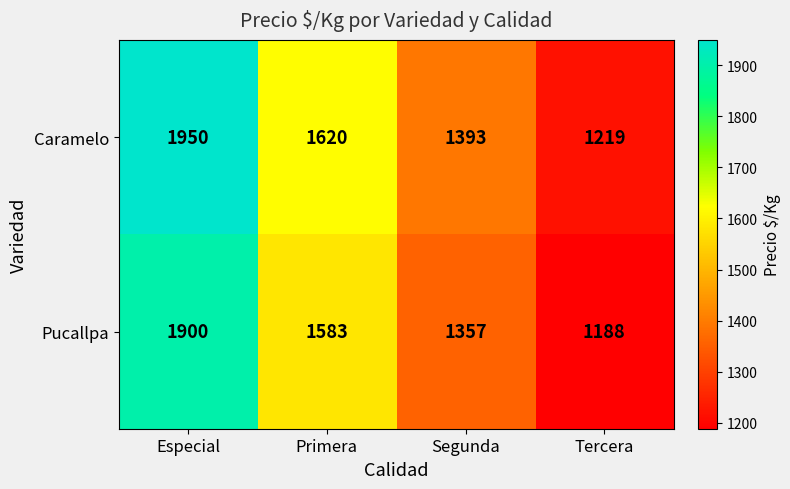

Rank the series by their maximum value, from lowest to highest.

Pucallpa, Caramelo